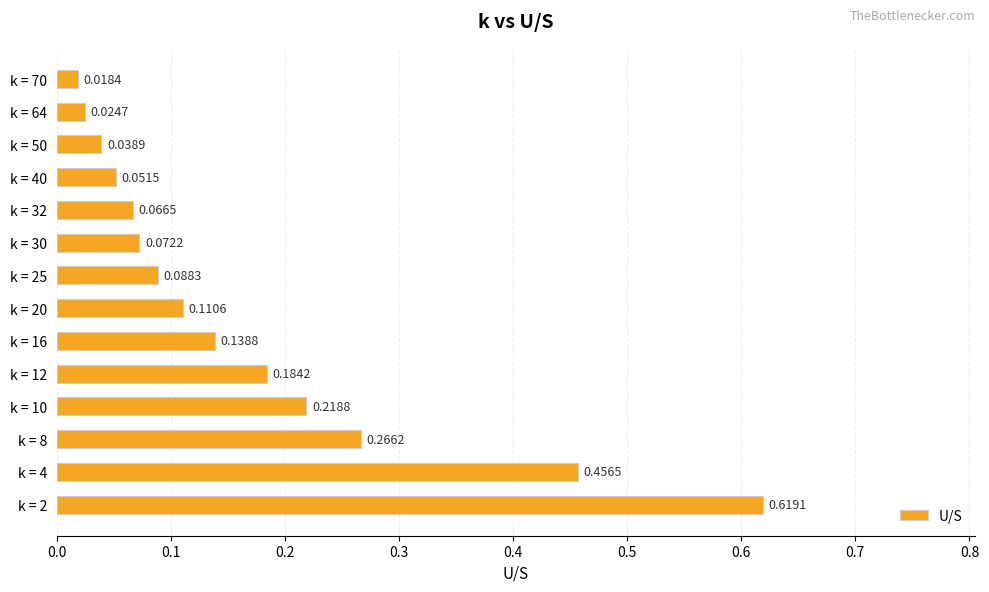

Rank the categories by value from highest to lowest.

k = 2, k = 4, k = 8, k = 10, k = 12, k = 16, k = 20, k = 25, k = 30, k = 32, k = 40, k = 50, k = 64, k = 70